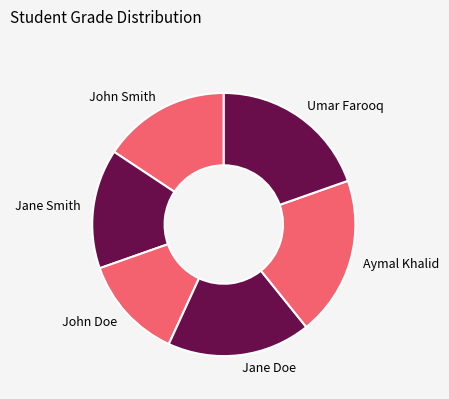

True or false: John Doe accounts for 13% of the total.

True